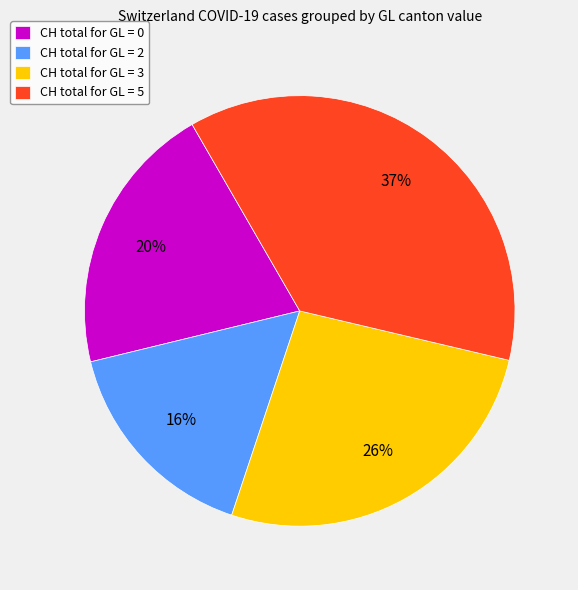

To the nearest percent, what portion does CH total for GL = 5 represent?

37%